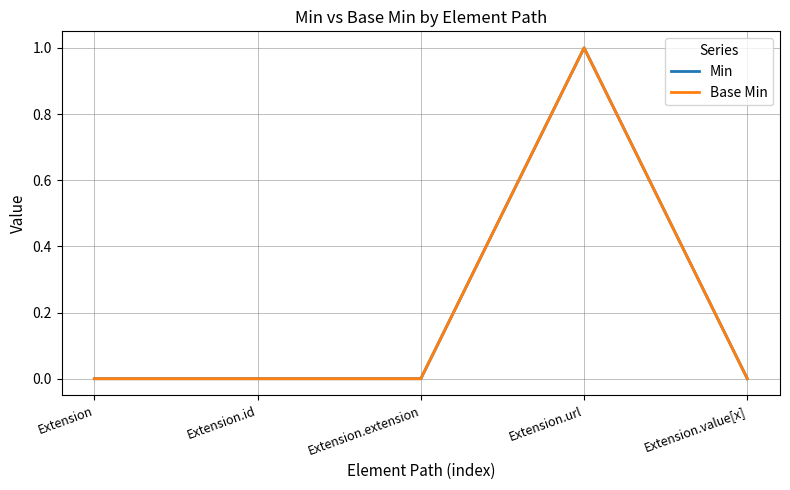

How many lines are shown in the chart?

2